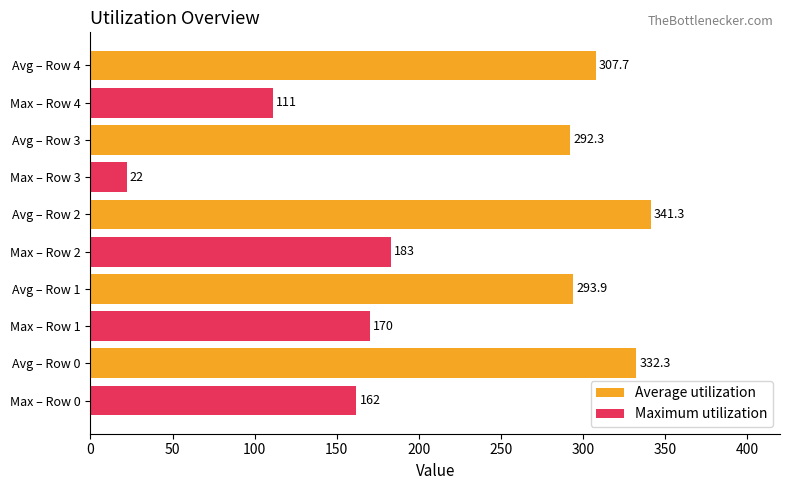

What is the difference between the maximum and minimum values in the Maximum utilization series?

161.0